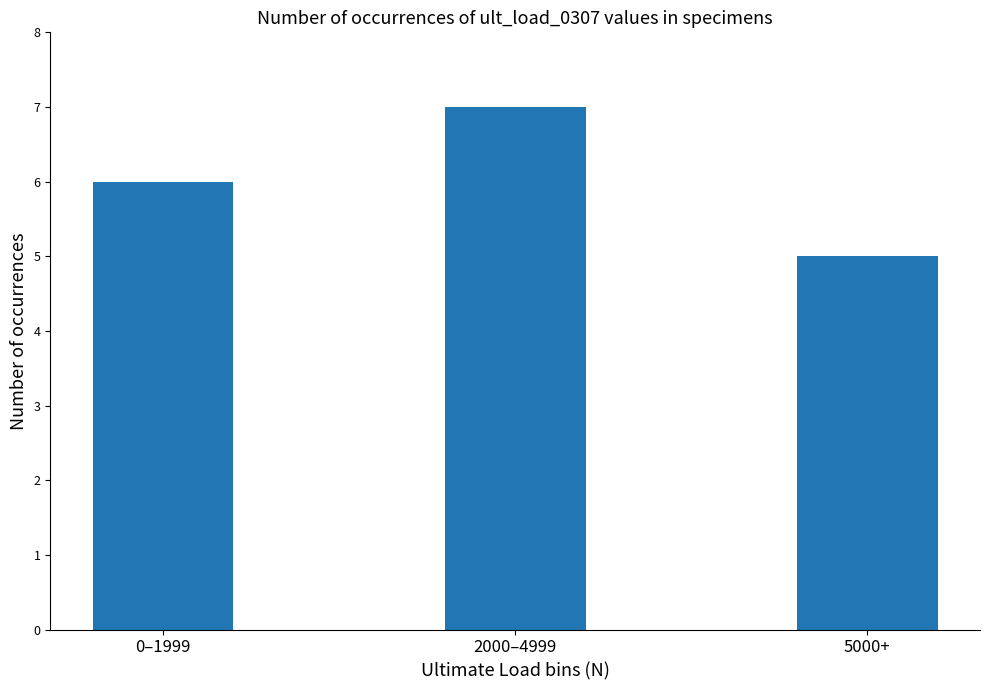

True or false: the data shows 13 at 2000–4999.

False